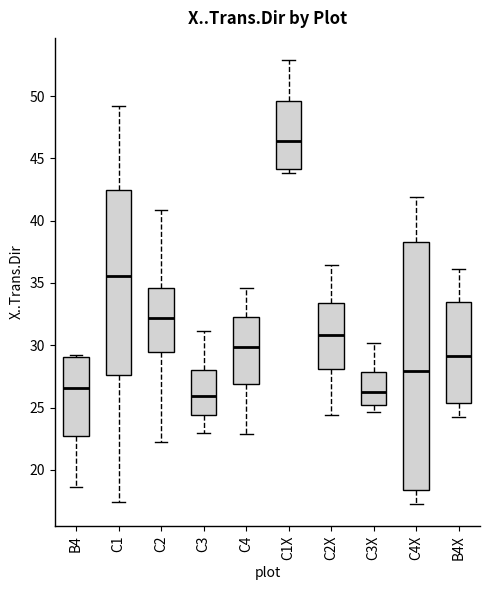

Which box is the tallest, from its lower edge to its upper edge?

C4X